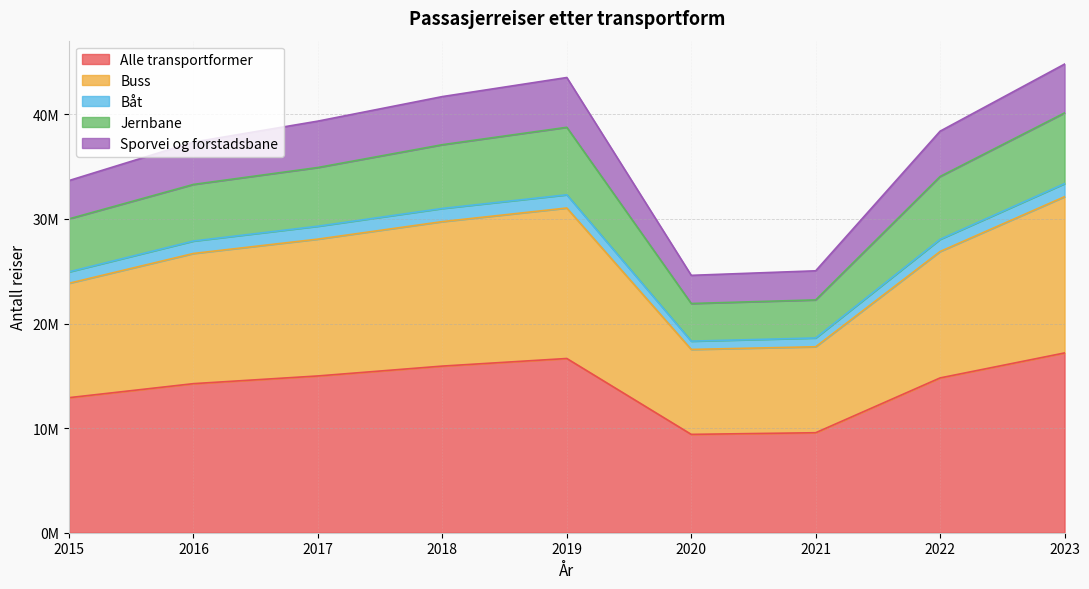

At which category does Buss reach its first local valley?

2020